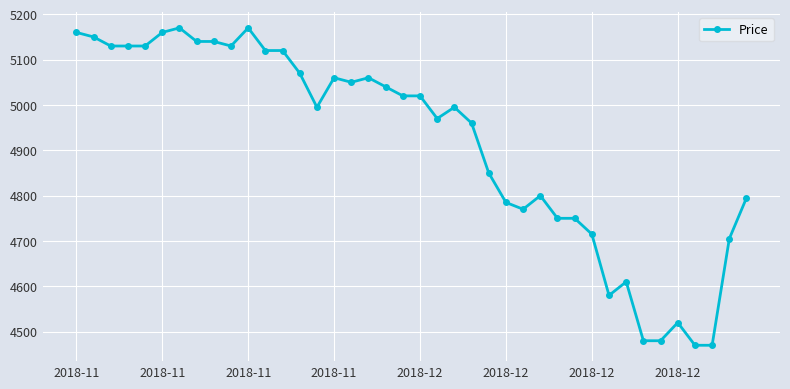

What is the value of the 28th point from the left?

4800